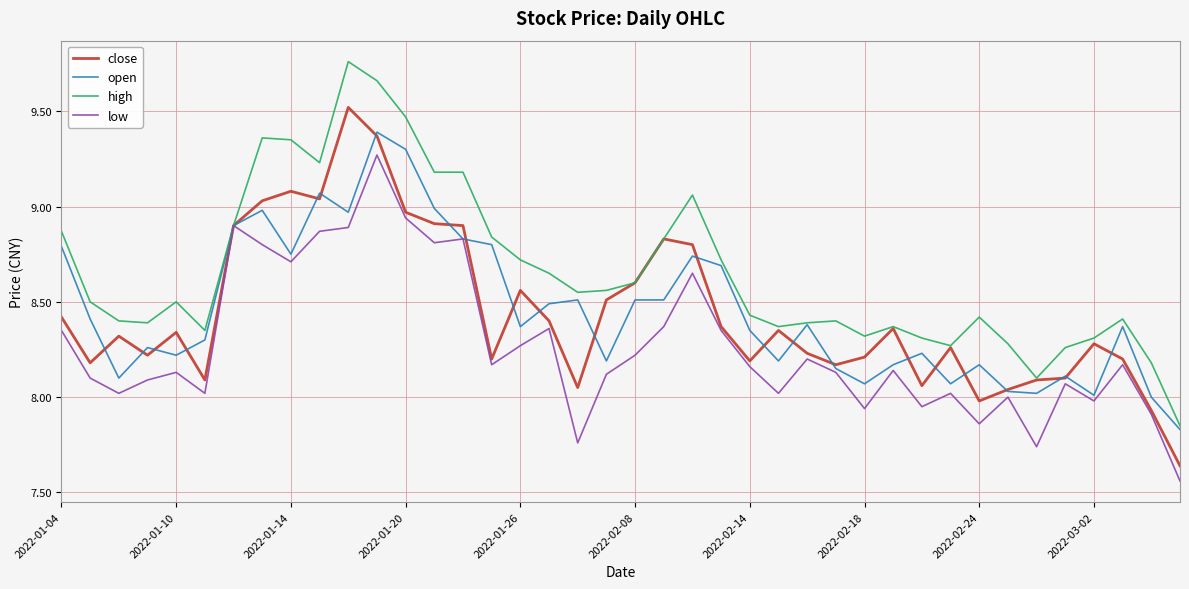

Which series has the largest total across all categories?

high